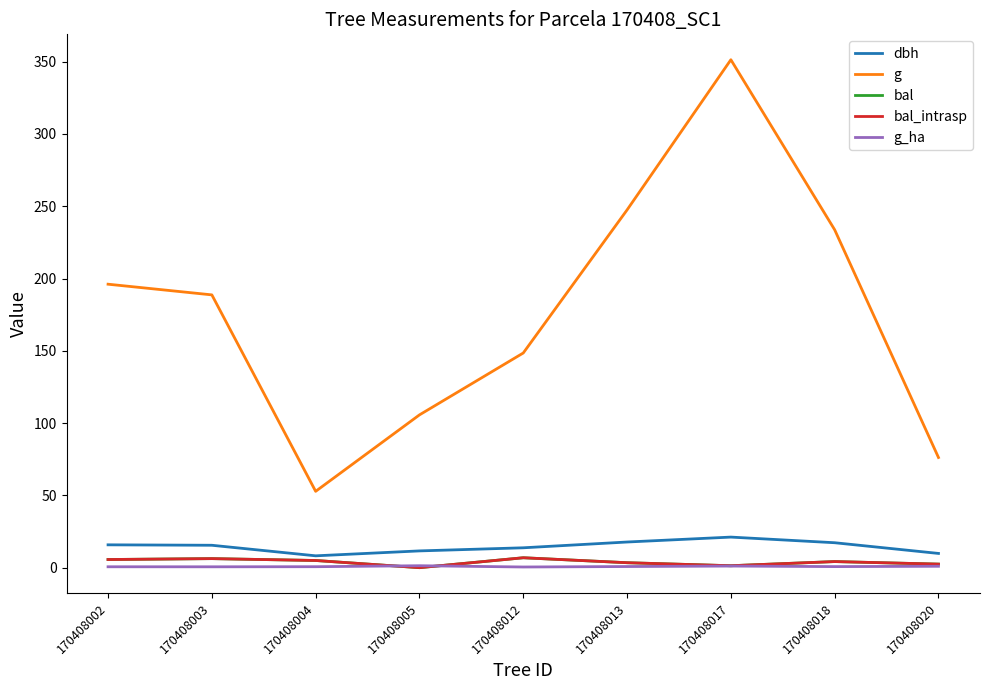

Which has a higher value, 170408018 or 170408012?

170408018